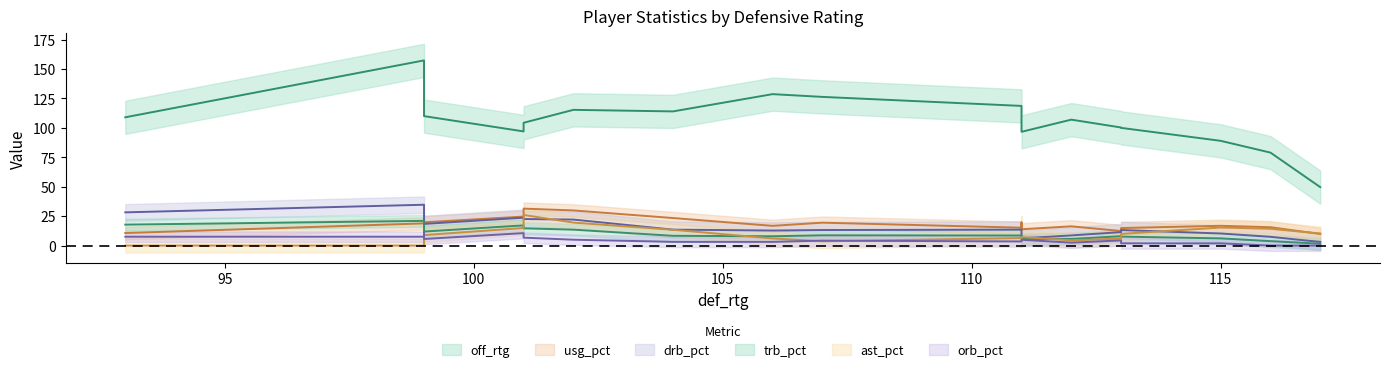

After their last crossing, which series has the higher values: orb_pct or usg_pct?

usg_pct